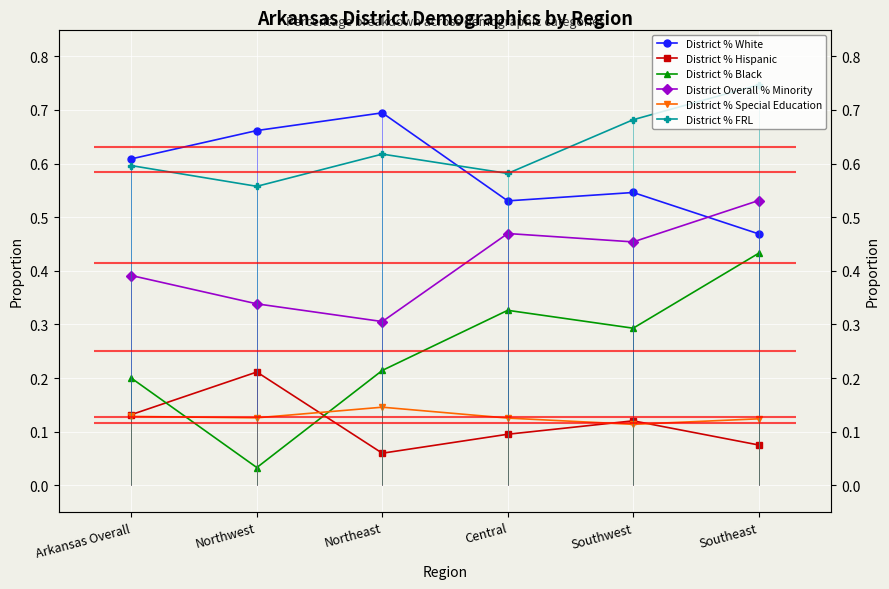

Reading right to left, transcribe all the data shown in this chart.

District % White: Southeast=0.5	Southwest=0.5	Central=0.5	Northeast=0.7	Northwest=0.7	Arkansas Overall=0.6
District % Hispanic: Southeast=0.1	Southwest=0.1	Central=0.1	Northeast=0.1	Northwest=0.2	Arkansas Overall=0.1
District % Black: Southeast=0.4	Southwest=0.3	Central=0.3	Northeast=0.2	Northwest=0.0	Arkansas Overall=0.2
District Overall % Minority: Southeast=0.5	Southwest=0.5	Central=0.5	Northeast=0.3	Northwest=0.3	Arkansas Overall=0.4
District % Special Education: Southeast=0.1	Southwest=0.1	Central=0.1	Northeast=0.1	Northwest=0.1	Arkansas Overall=0.1
District % FRL: Southeast=0.7	Southwest=0.7	Central=0.6	Northeast=0.6	Northwest=0.6	Arkansas Overall=0.6